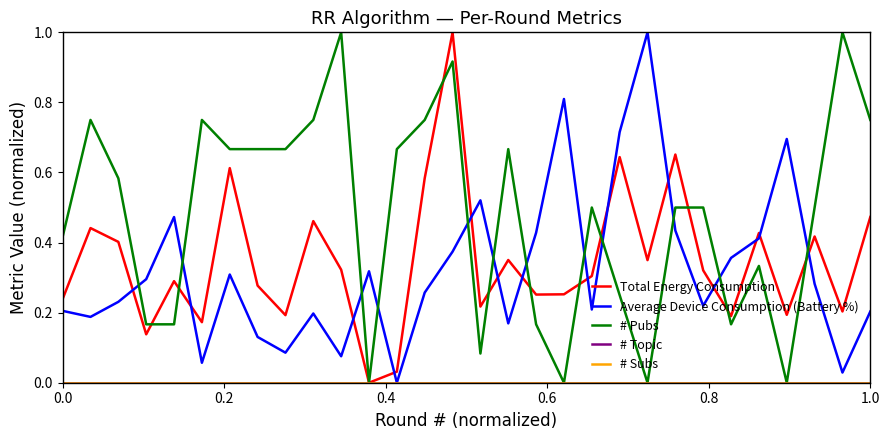

What is the difference between the second highest and second lowest values in the Total Energy Consumption series?

0.6